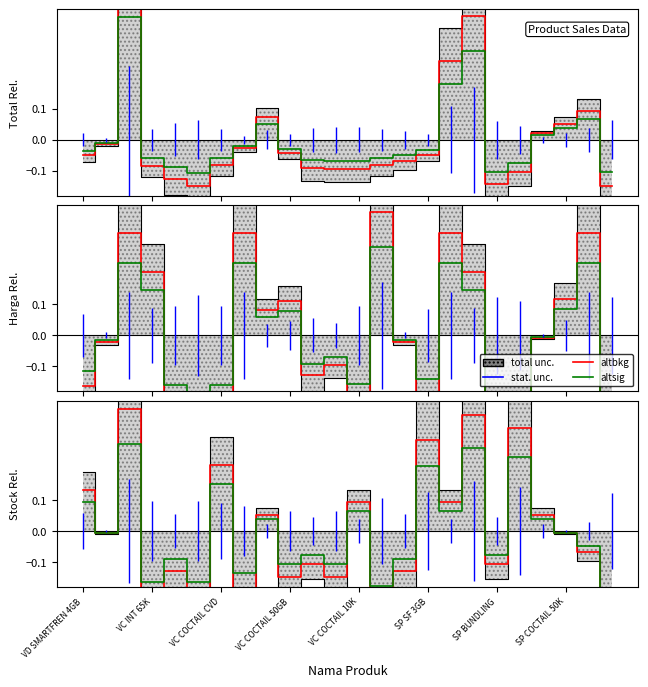

Between 13 and VC COCTAIL 50GB, which is larger?

13